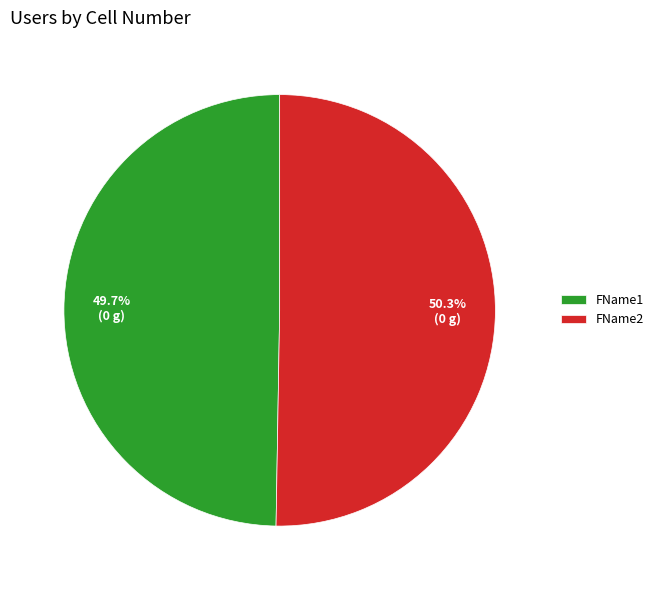

To the nearest percent, what is the average slice percentage?

50%